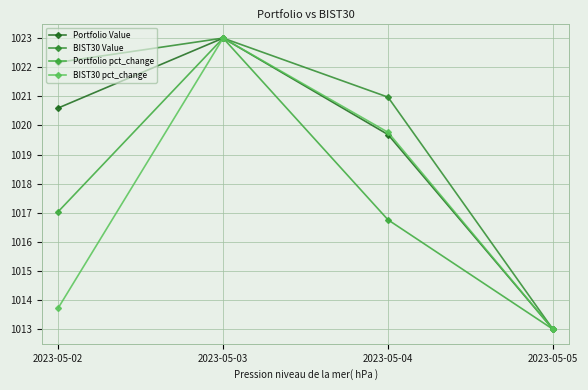

What is the value of the BIST30 Value point at the 1st from the left?

1022.2